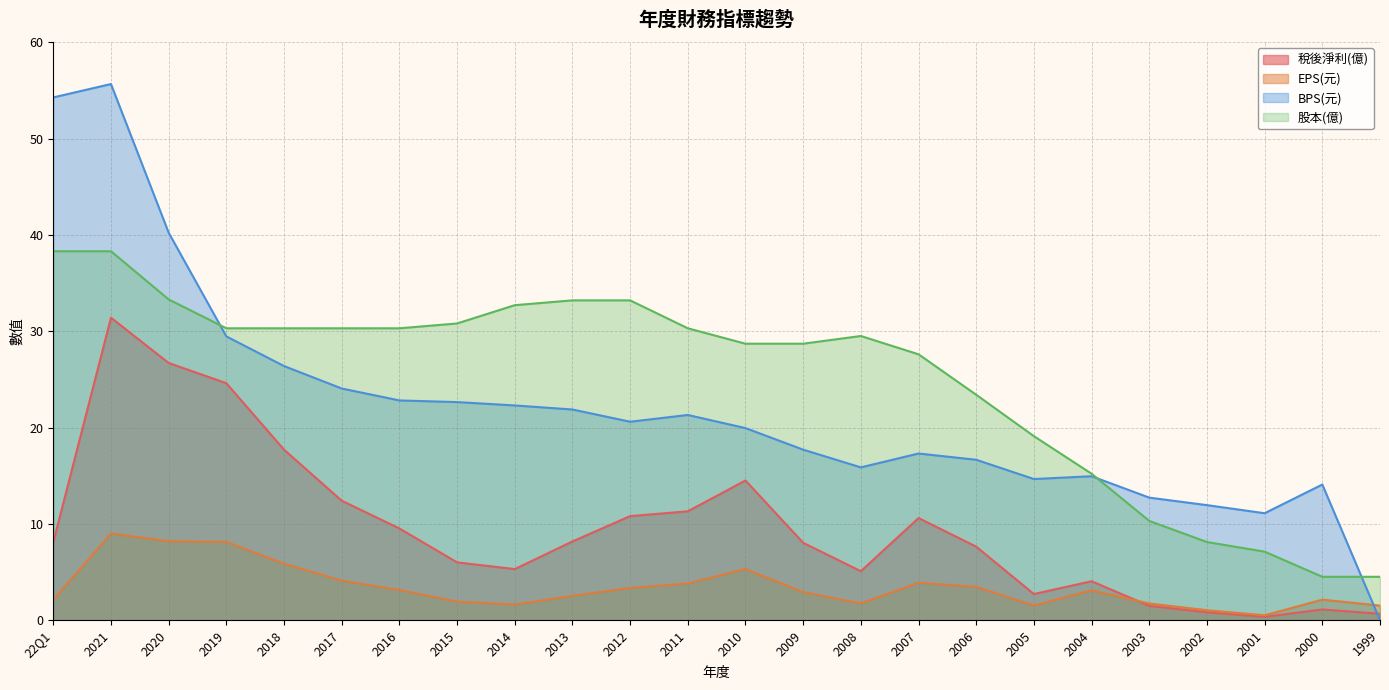

How many times do EPS(元) and 稅後淨利(億) cross each other?

1